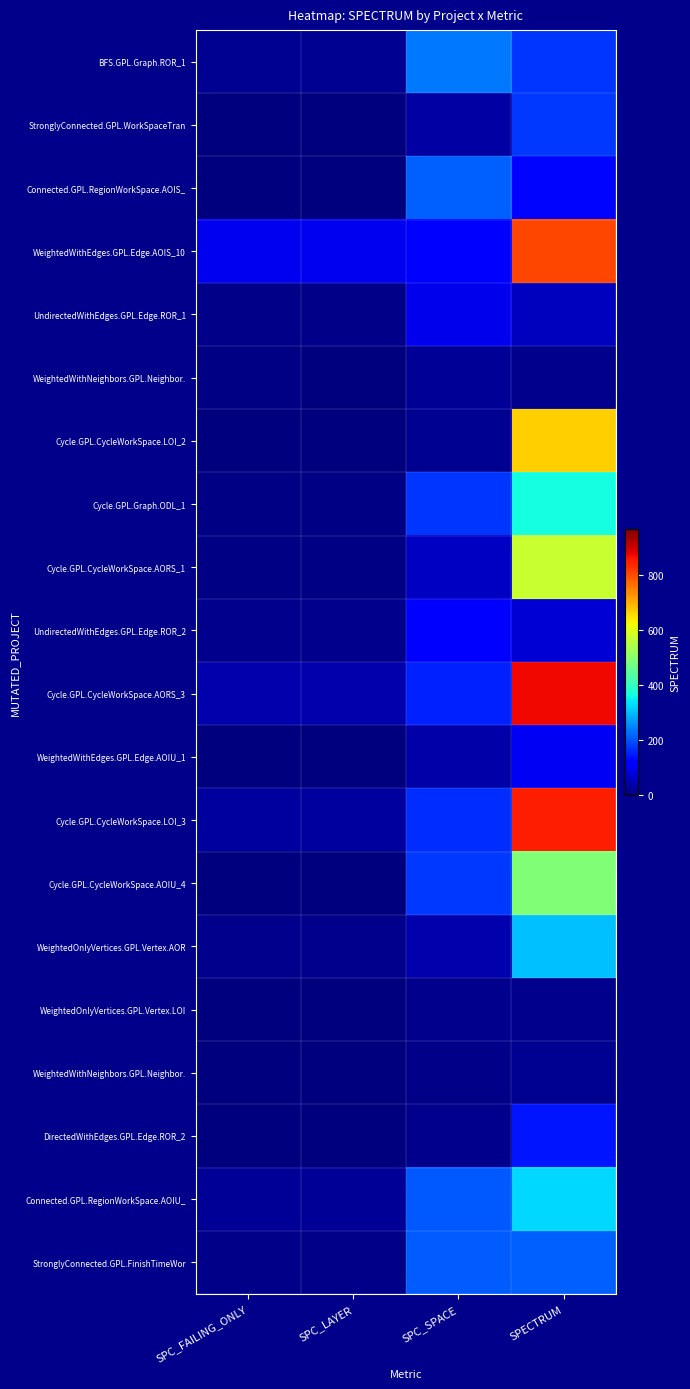

At which category is the sum across all series the highest?

SPECTRUM